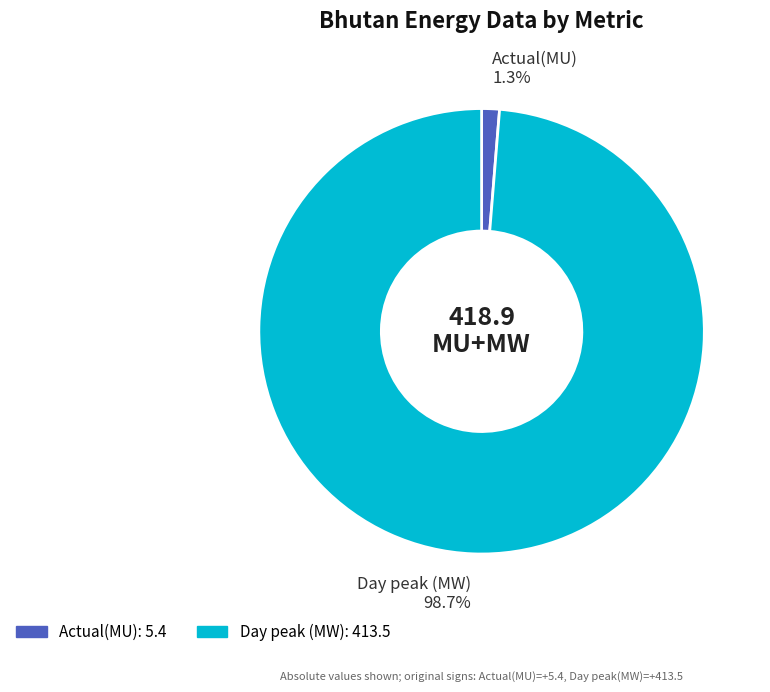

Do Actual(MU) and Day peak (MW) together represent more than half of the pie?

Yes